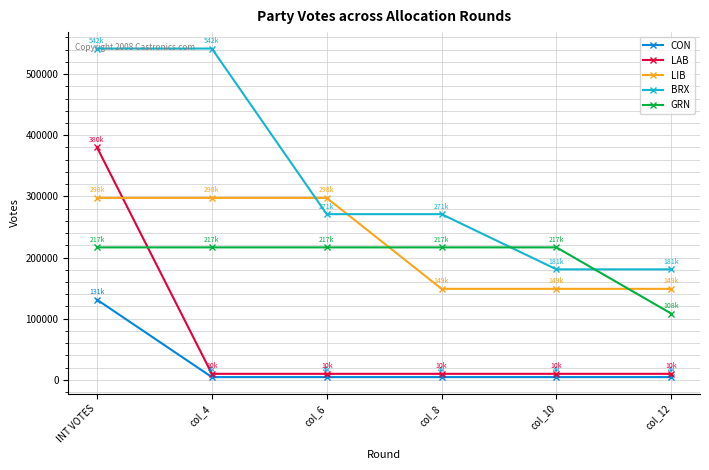

How many series are shown in this chart?

5